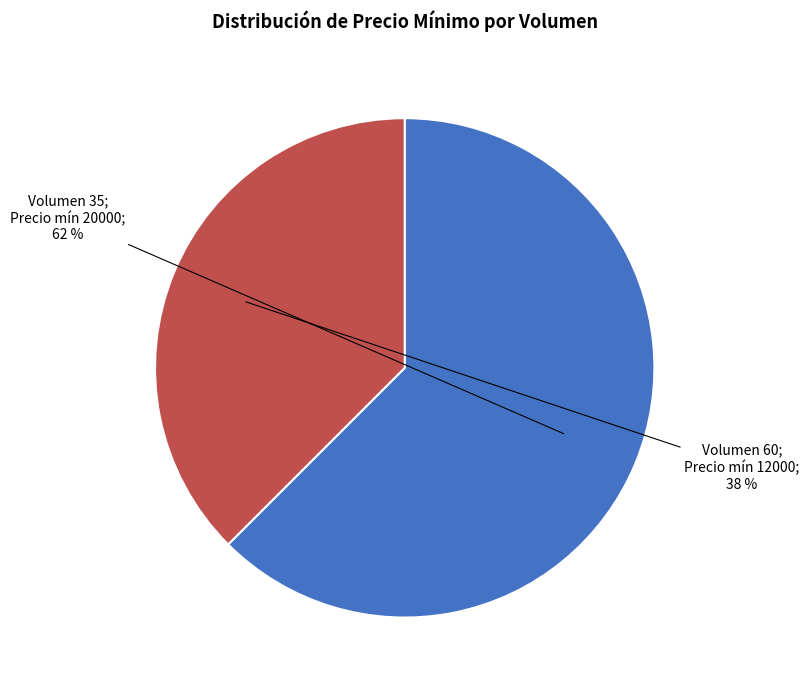

Is there any slice that represents more than half of the pie?

Yes